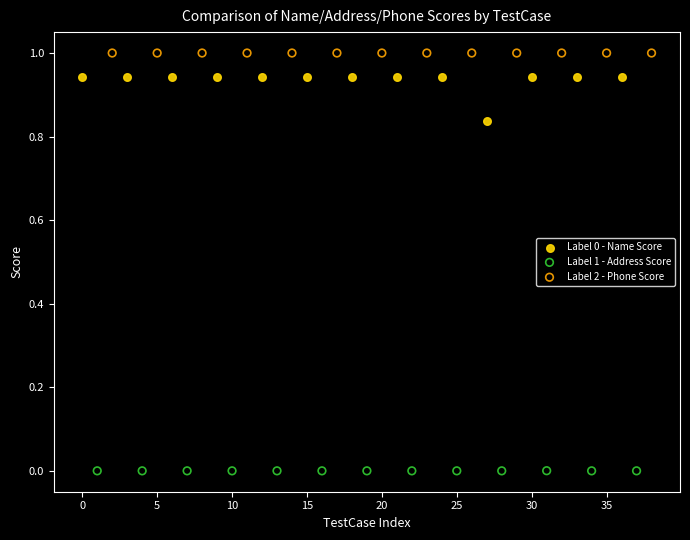

Which series reaches the maximum Y coordinate?

Label 2 - Phone Score